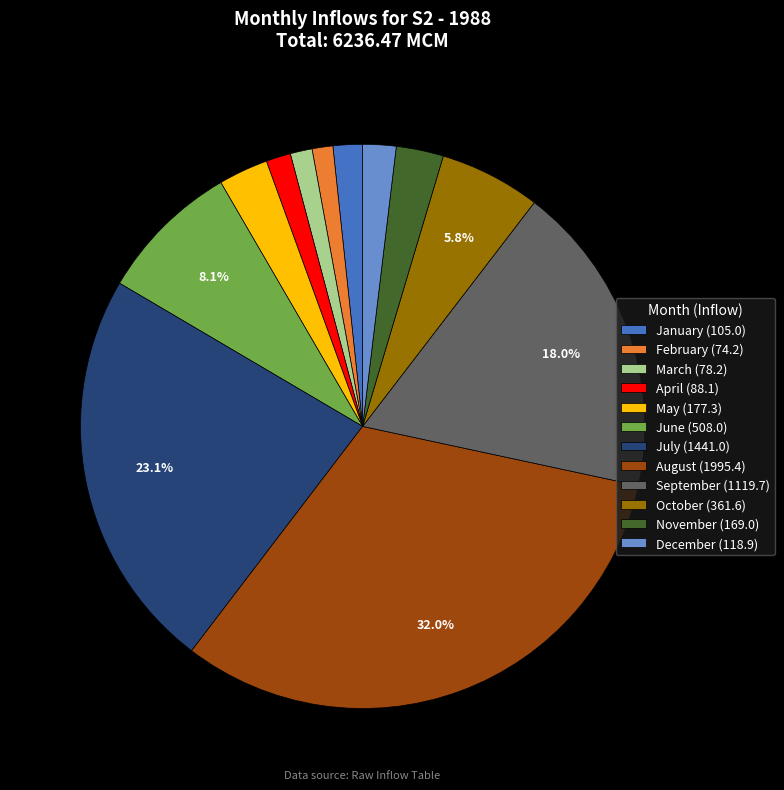

The March slice represents 1% of the pie. True or false?

True